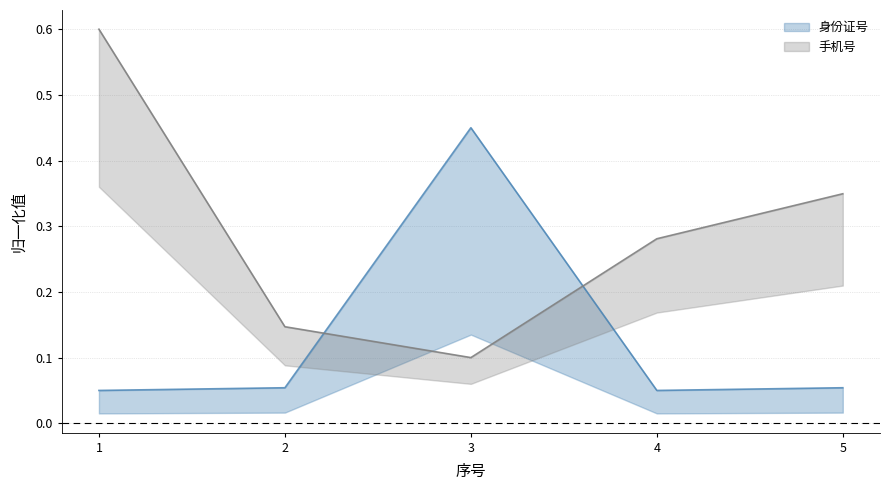

Which series has the largest total across all categories?

手机号